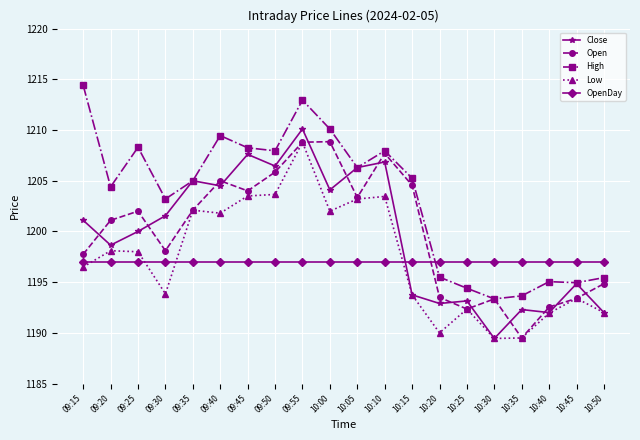

What is the label of the 9th point from the left?

09:55